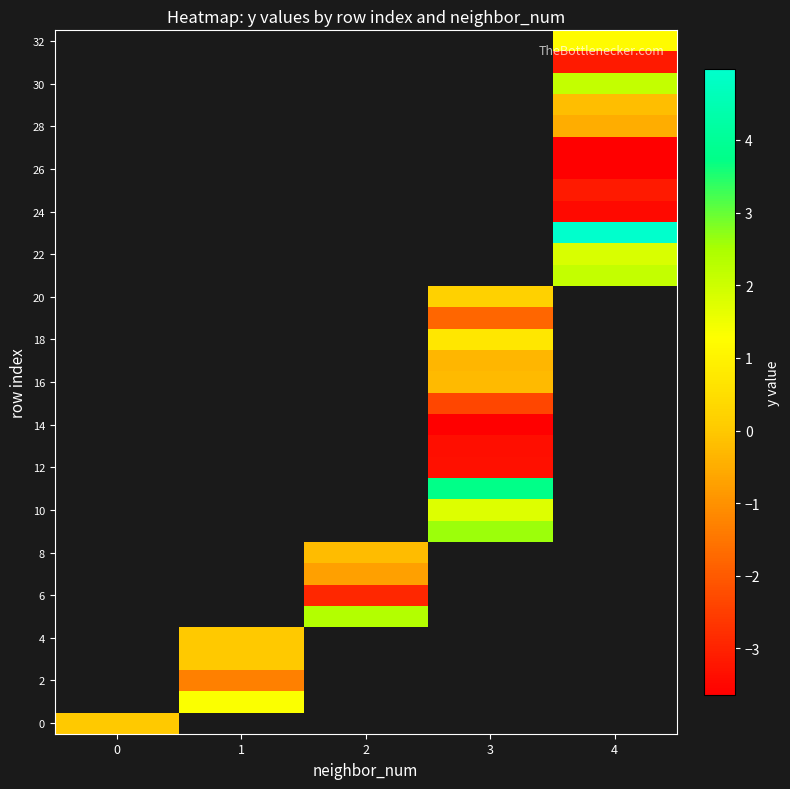

At how many categories does at least one series exceed 1?

4